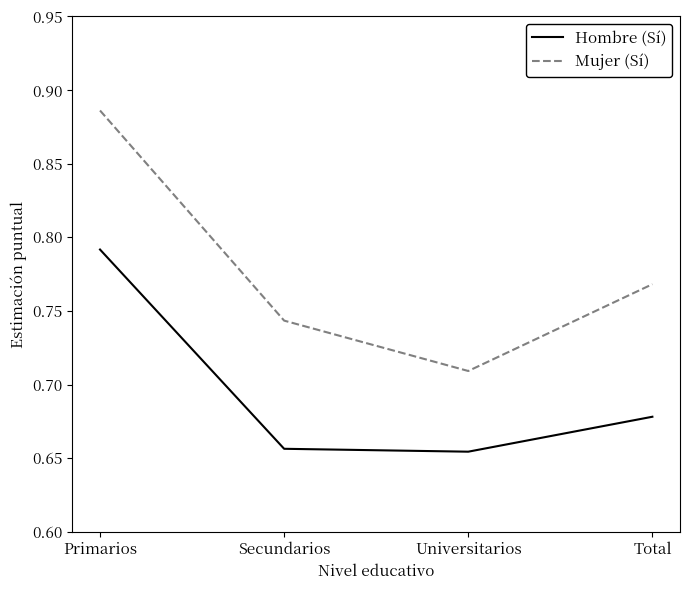

What position from the right is Total?

1